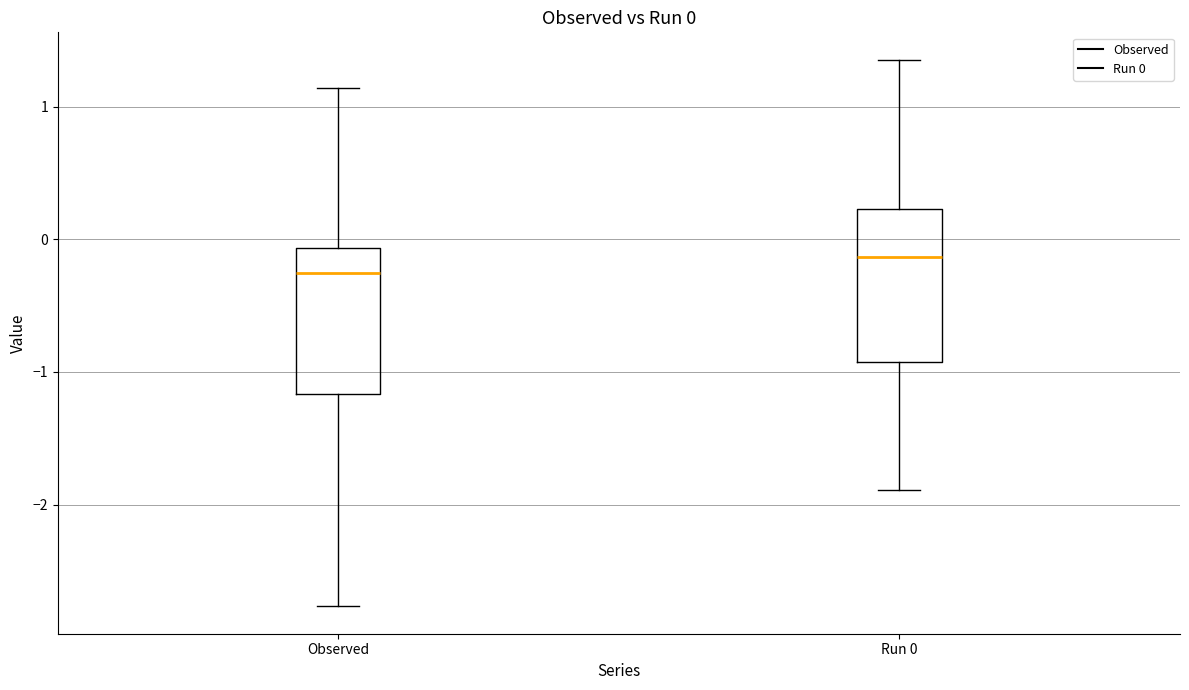

Which box has the lowest median line?

Observed